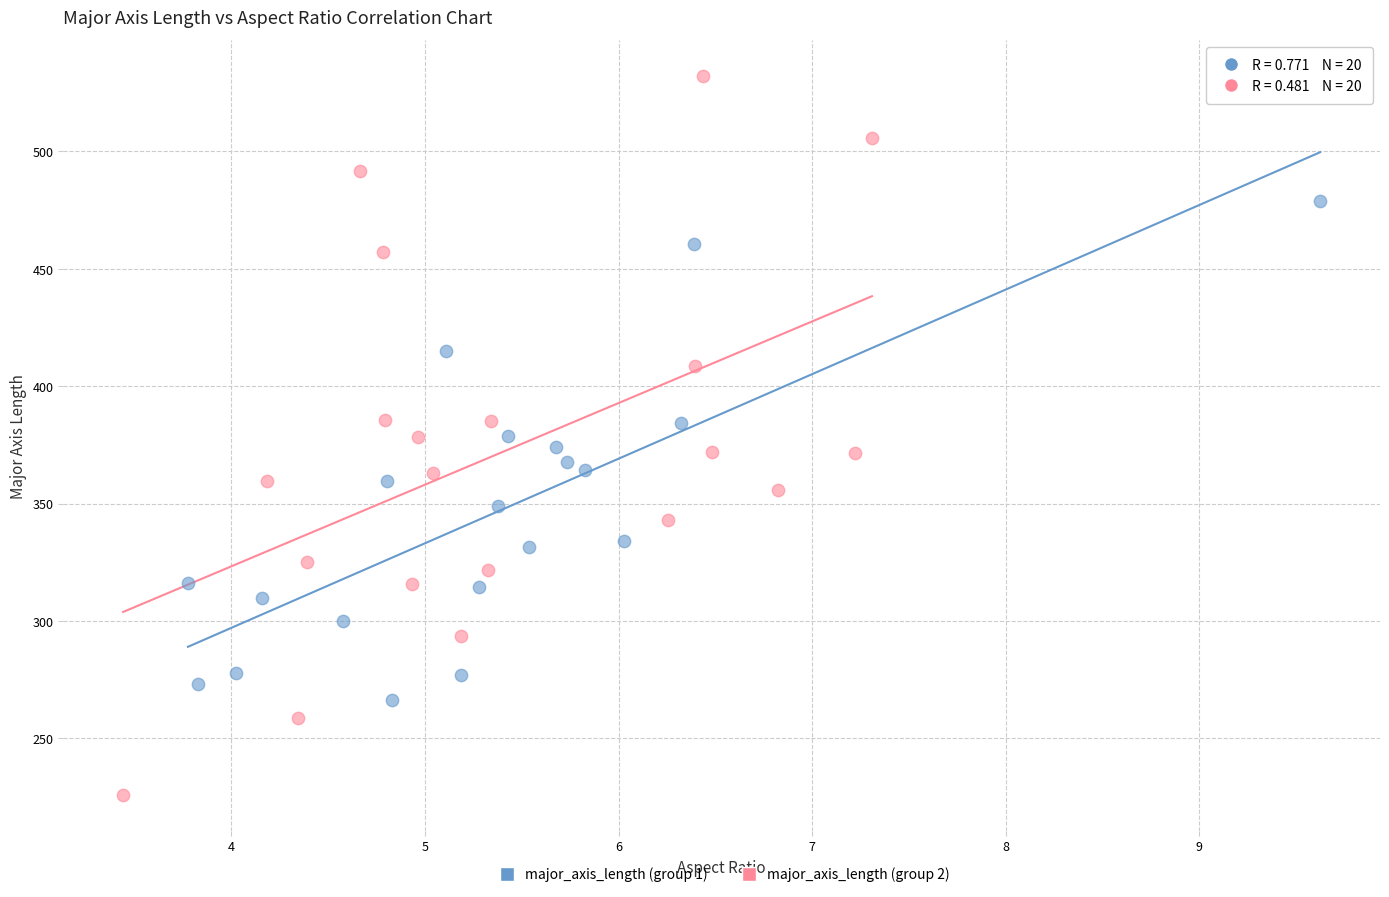

Which series has the widest spread of Y values?

major_axis_length (group 2)